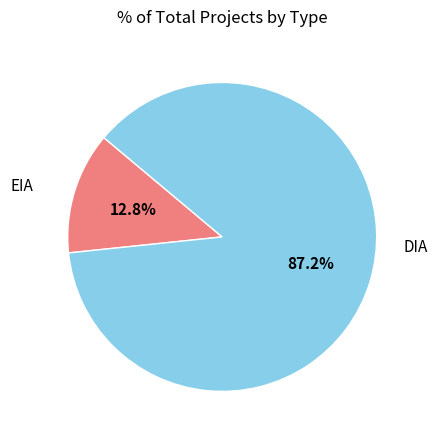

Does any single category account for the majority?

Yes